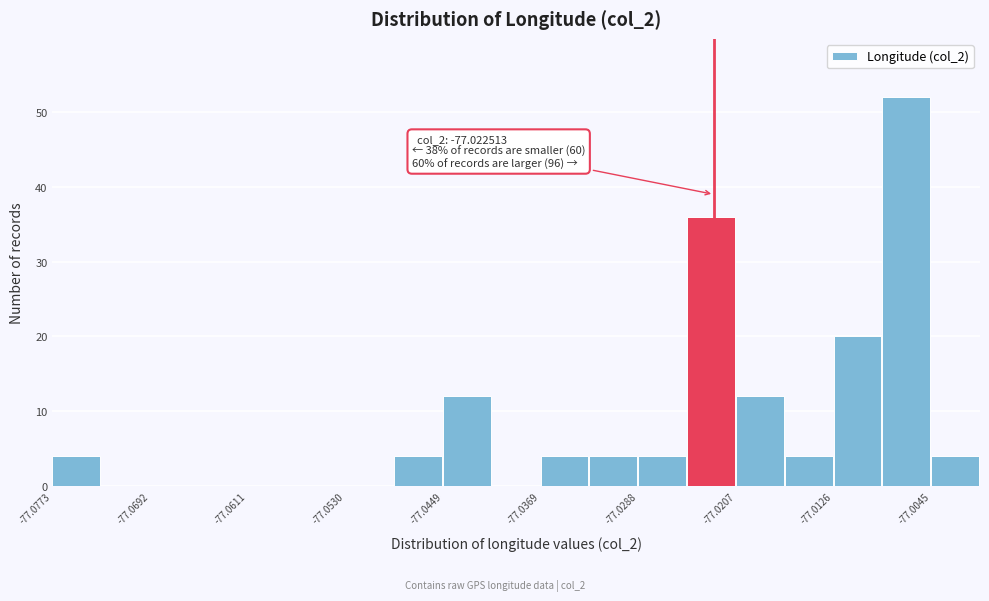

Which range on the x-axis has the tallest bar?

-77.009 to -77.005